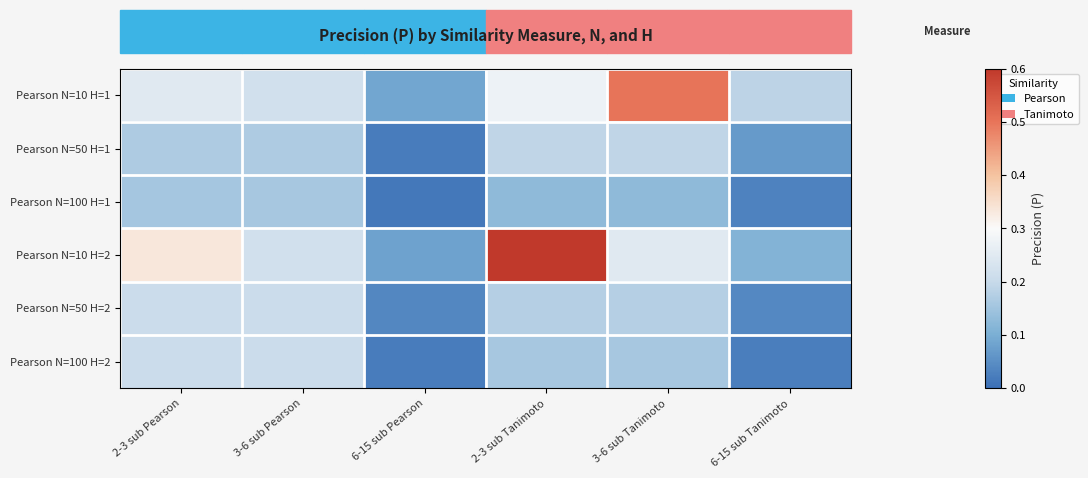

Reading left to right, extract all data points from this chart.

Pearson N=10 H=1: 2-3 sub Pearson=0.2	3-6 sub Pearson=0.2	6-15 sub Pearson=0.1	2-3 sub Tanimoto=0.3	3-6 sub Tanimoto=0.5	6-15 sub Tanimoto=0.2
Pearson N=50 H=1: 2-3 sub Pearson=0.2	3-6 sub Pearson=0.2	6-15 sub Pearson=0.0	2-3 sub Tanimoto=0.2	3-6 sub Tanimoto=0.2	6-15 sub Tanimoto=0.1
Pearson N=100 H=1: 2-3 sub Pearson=0.2	3-6 sub Pearson=0.2	6-15 sub Pearson=0.0	2-3 sub Tanimoto=0.1	3-6 sub Tanimoto=0.1	6-15 sub Tanimoto=0.0
Pearson N=10 H=2: 2-3 sub Pearson=0.3	3-6 sub Pearson=0.2	6-15 sub Pearson=0.1	2-3 sub Tanimoto=0.6	3-6 sub Tanimoto=0.2	6-15 sub Tanimoto=0.1
Pearson N=50 H=2: 2-3 sub Pearson=0.2	3-6 sub Pearson=0.2	6-15 sub Pearson=0.0	2-3 sub Tanimoto=0.2	3-6 sub Tanimoto=0.2	6-15 sub Tanimoto=0.0
Pearson N=100 H=2: 2-3 sub Pearson=0.2	3-6 sub Pearson=0.2	6-15 sub Pearson=0.0	2-3 sub Tanimoto=0.2	3-6 sub Tanimoto=0.2	6-15 sub Tanimoto=0.0